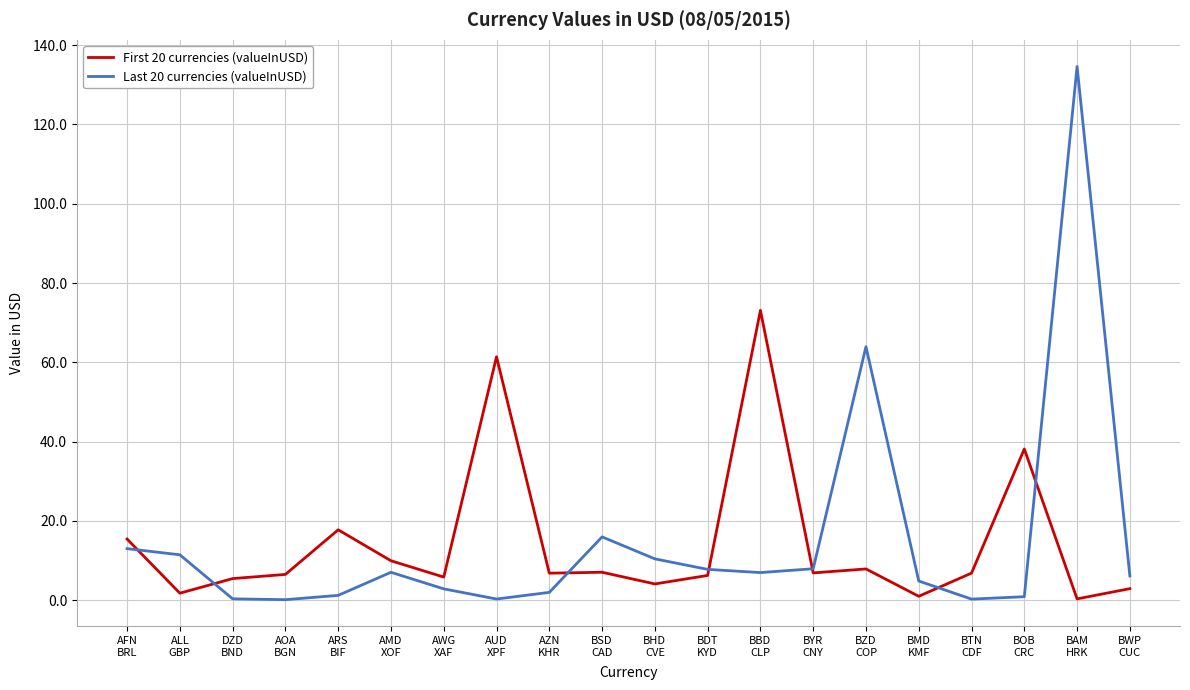

Which series has the widest spread of values?

Last 20 currencies (valueInUSD)